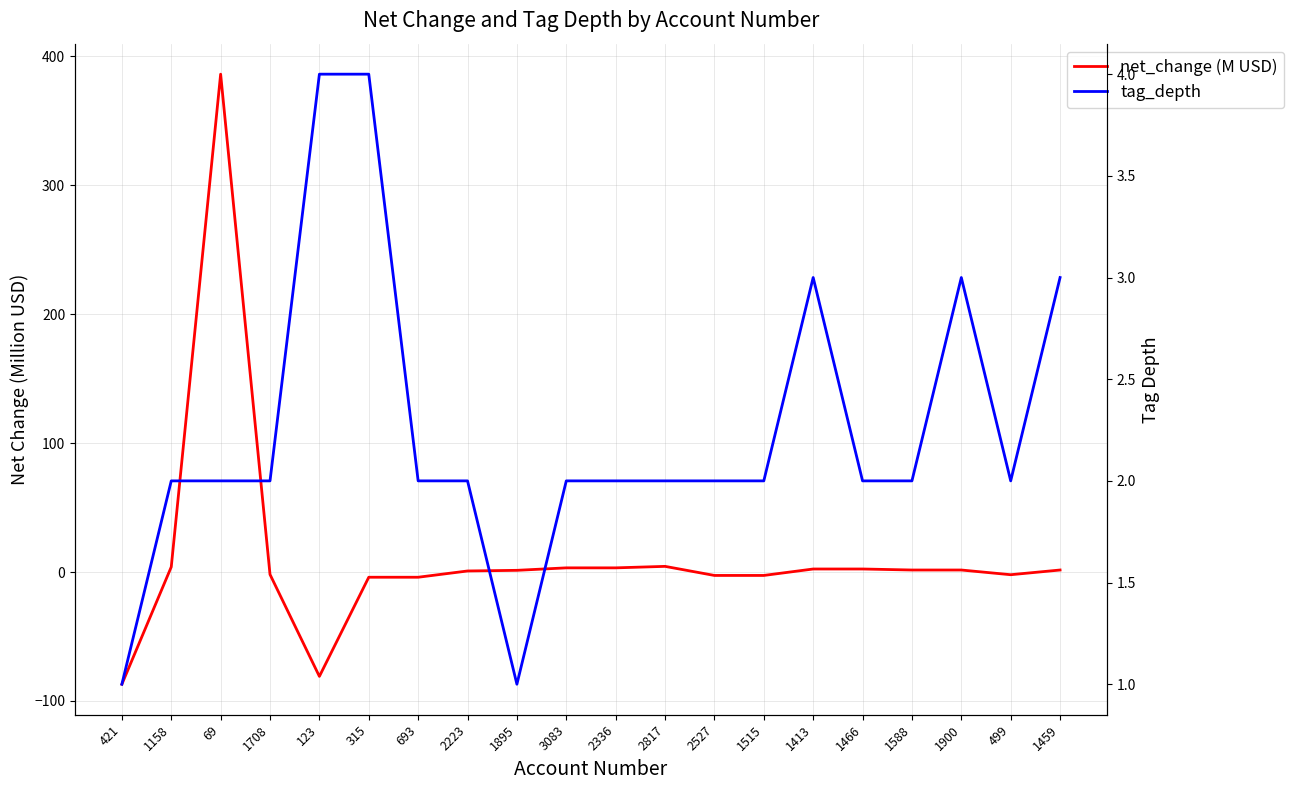

How many distinct data groups are displayed?

2